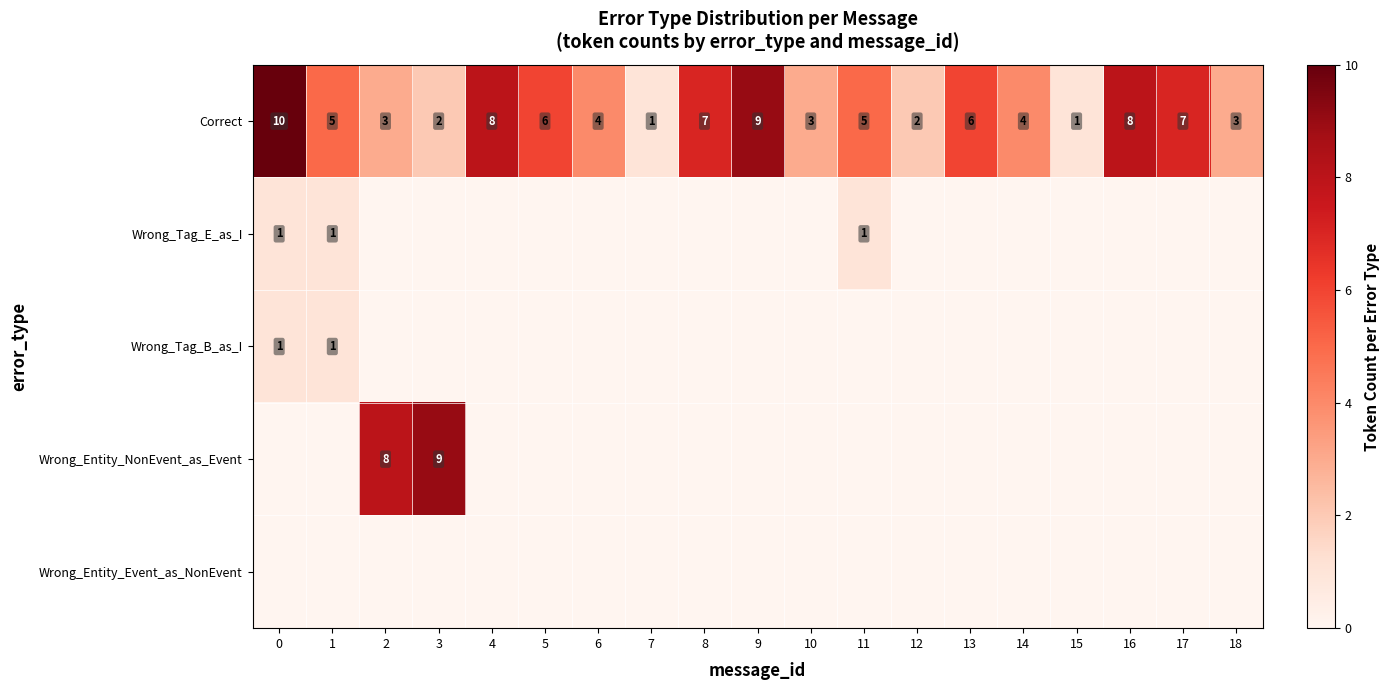

How many Correct values are between 3 and 7?

11